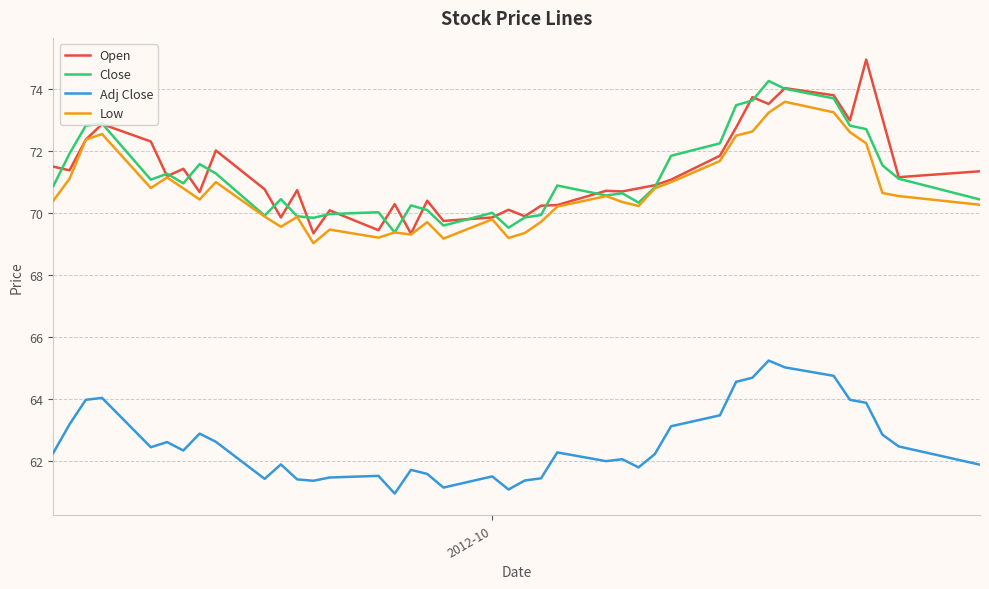

What is the smallest value displayed?

61.0